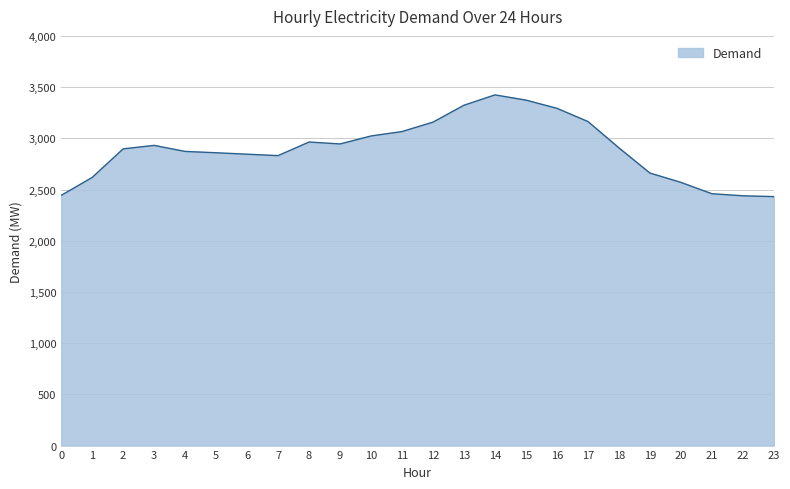

Approximately how many times larger is the value at 10 compared to 3?

1.0